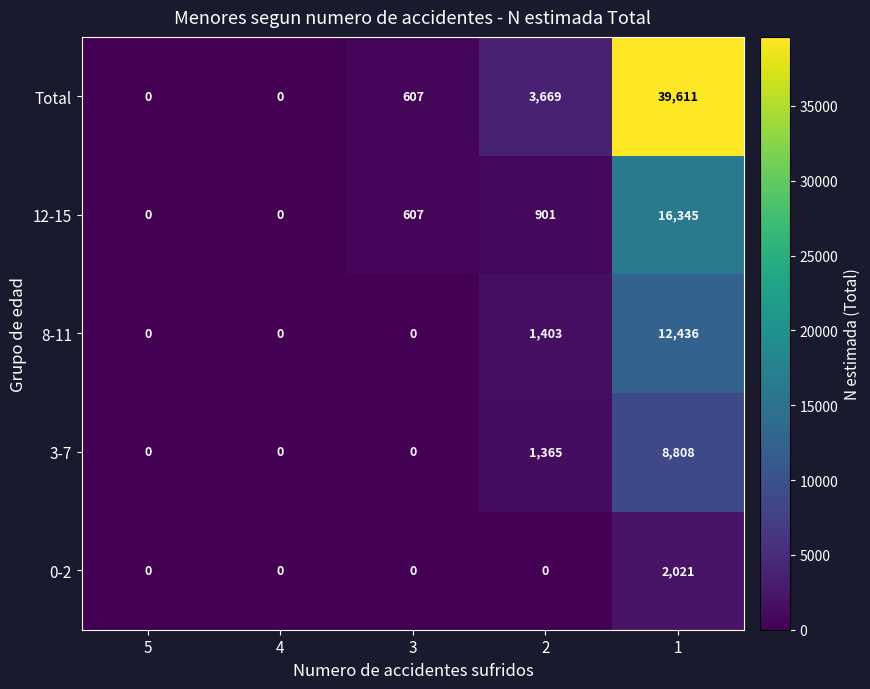

The 12-15 series shows 23269 at 1. True or false?

False